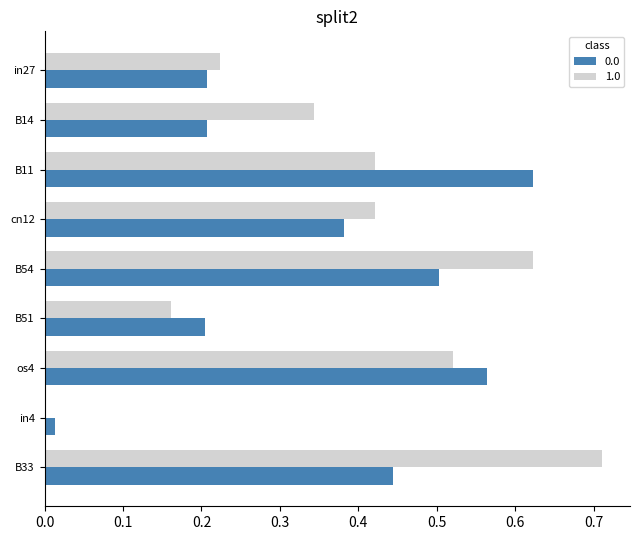

At which category is the sum across all series the highest?

B33